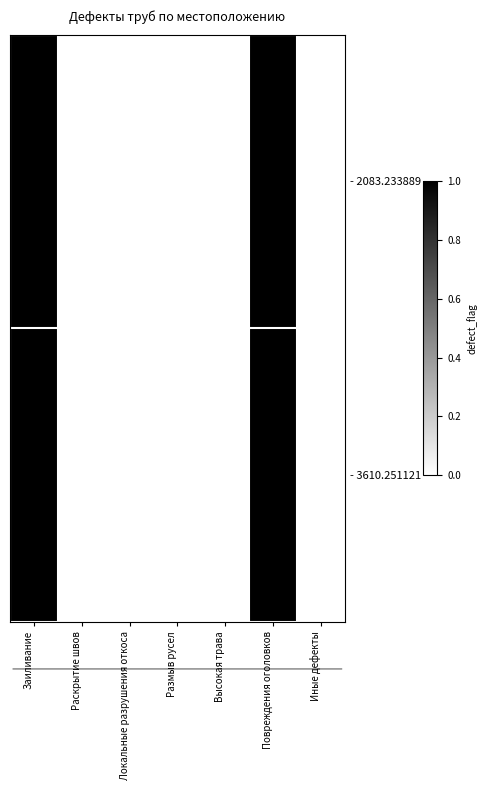

Which label corresponds to the largest value in the chart?

Заиливание